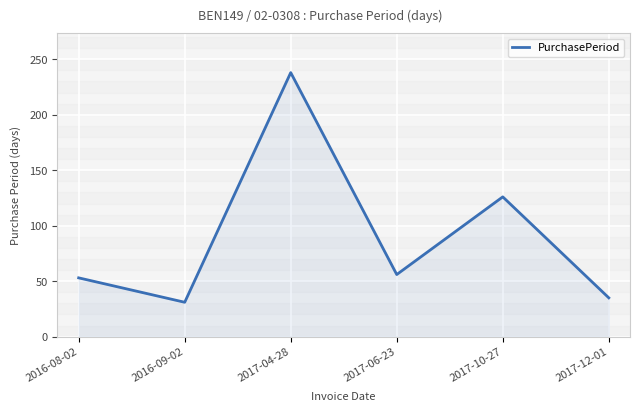

Which has a higher value, 2017-06-23 or 2017-12-01?

2017-06-23